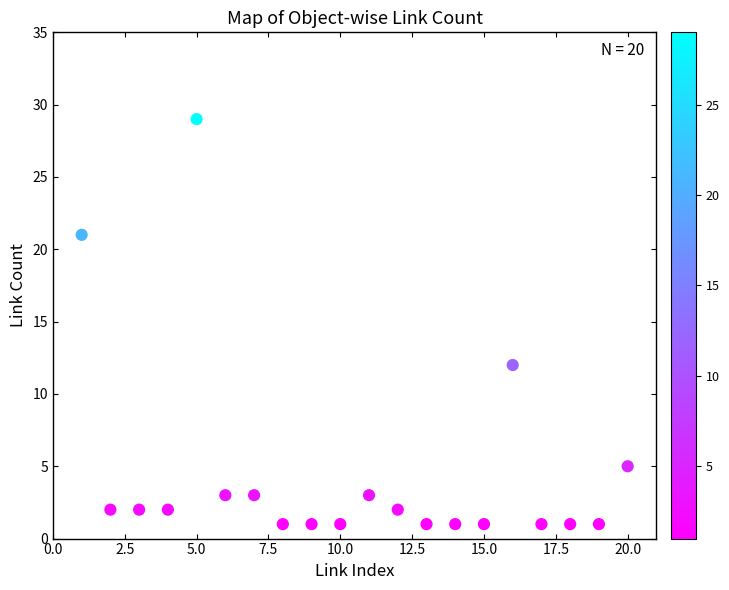

What is the range of Y values (max minus min)?

28